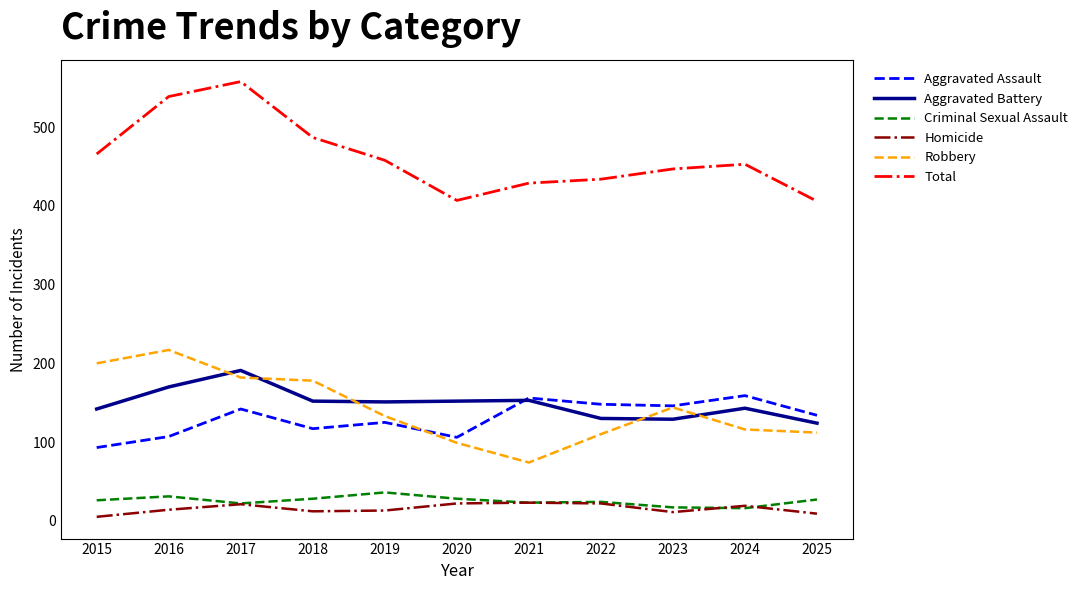

Where is the first local minimum for Aggravated Assault?

2018